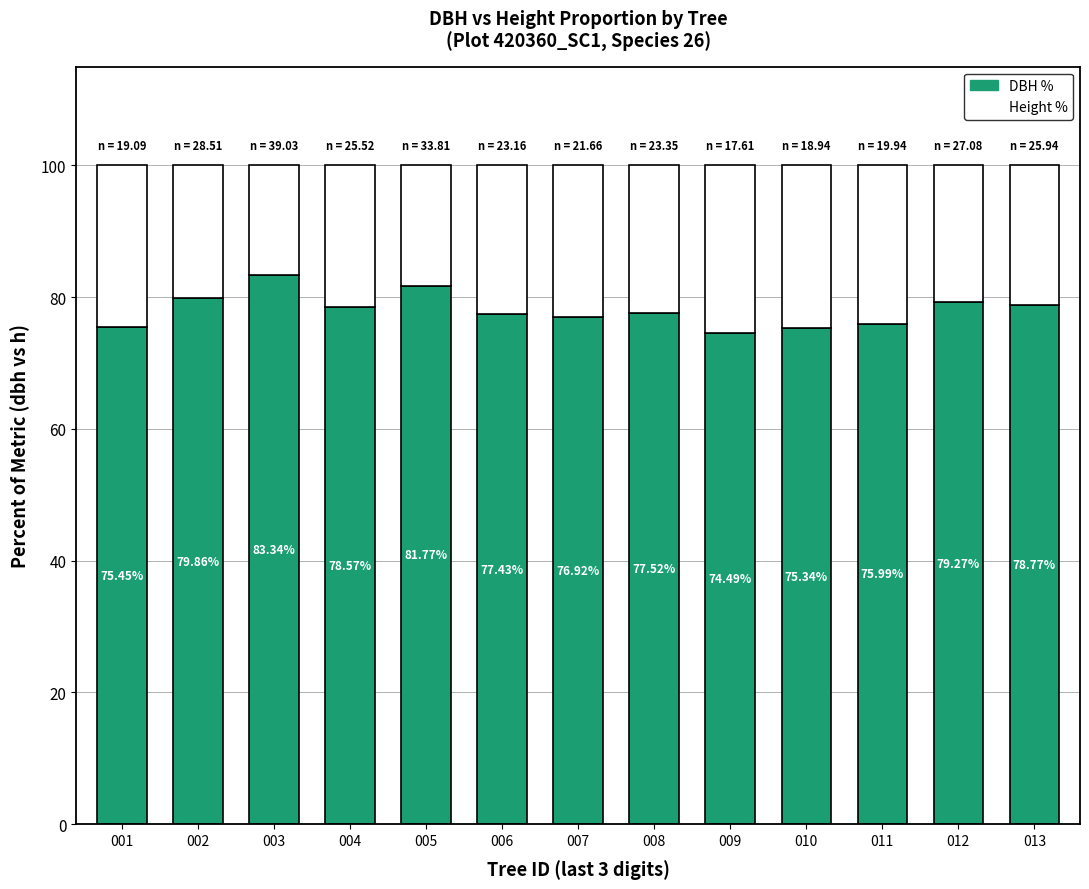

What is the total value across all series at 008?

100.0